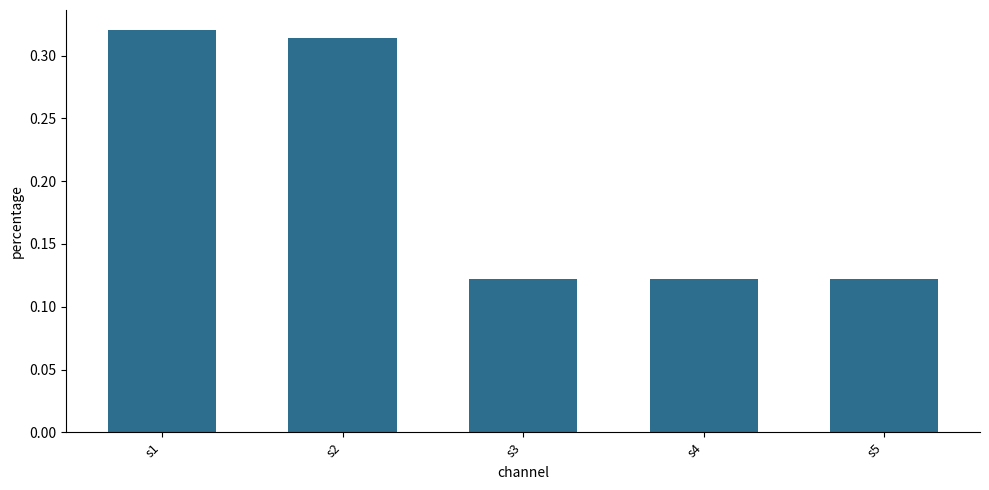

What is the sum of the values at s3 and s4?

0.2